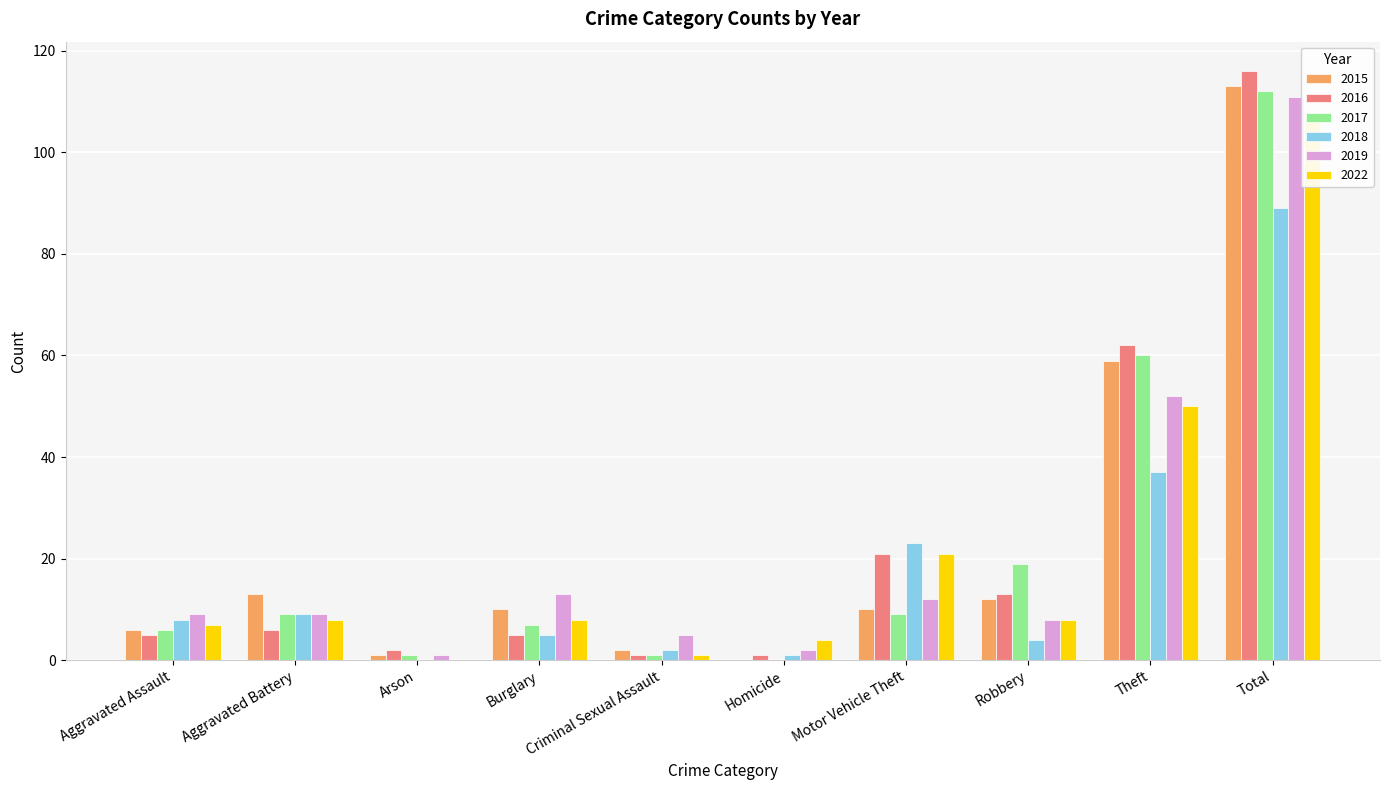

What position from the right is Criminal Sexual Assault?

6